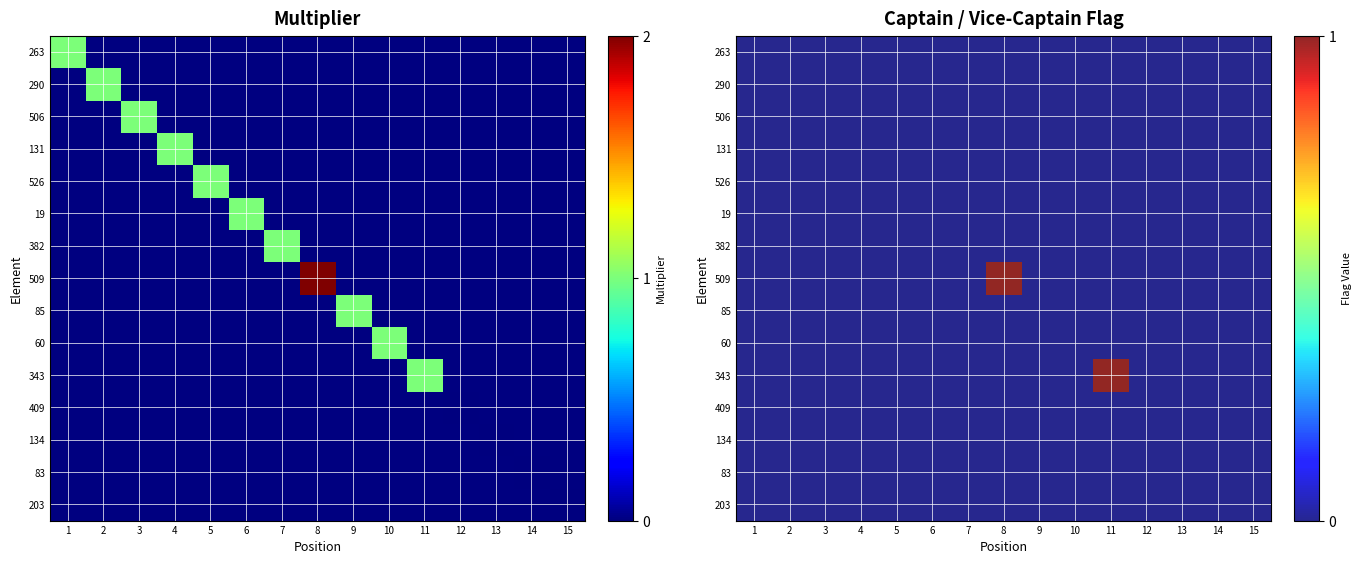

At how many categories does at least one series exceed 0?

2